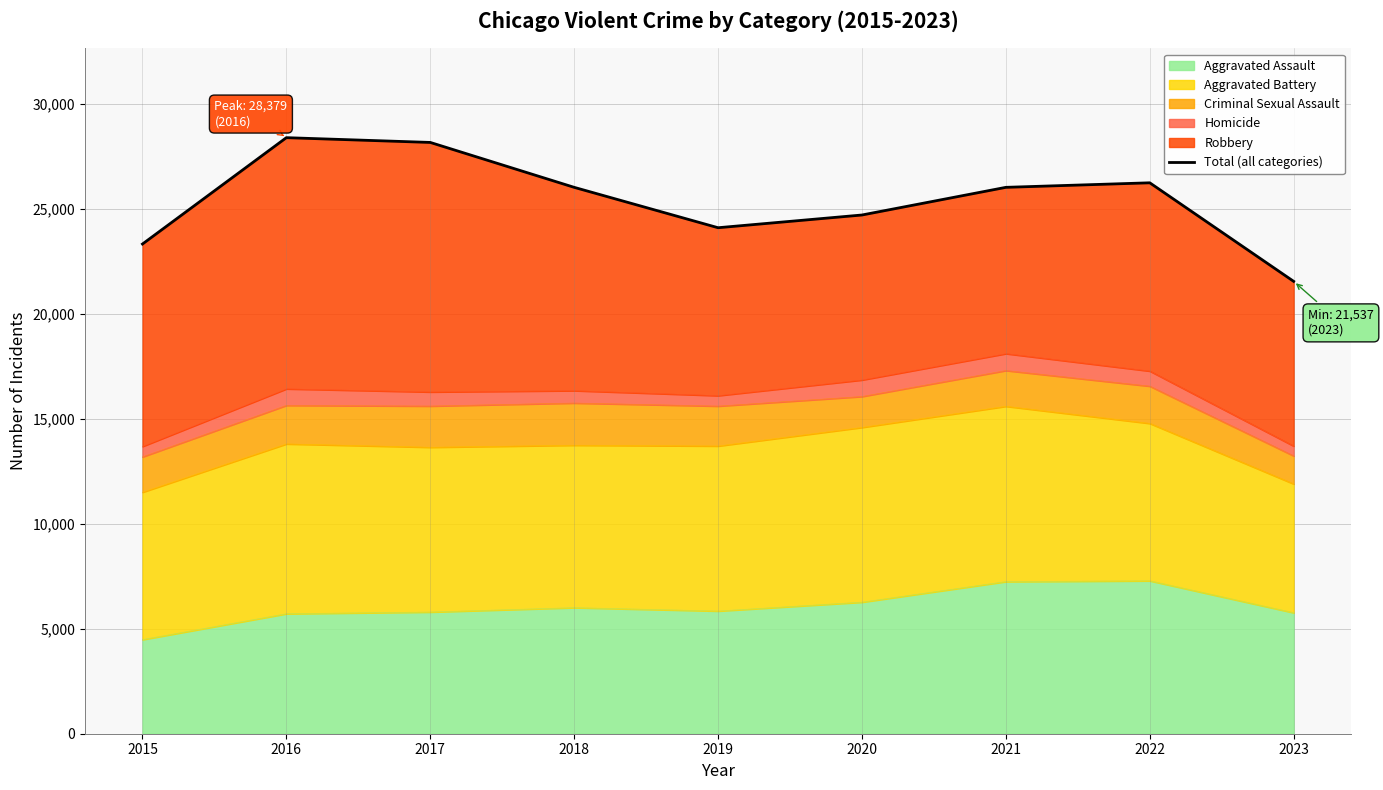

The Aggravated Assault series shows 5760 at 2023. True or false?

True